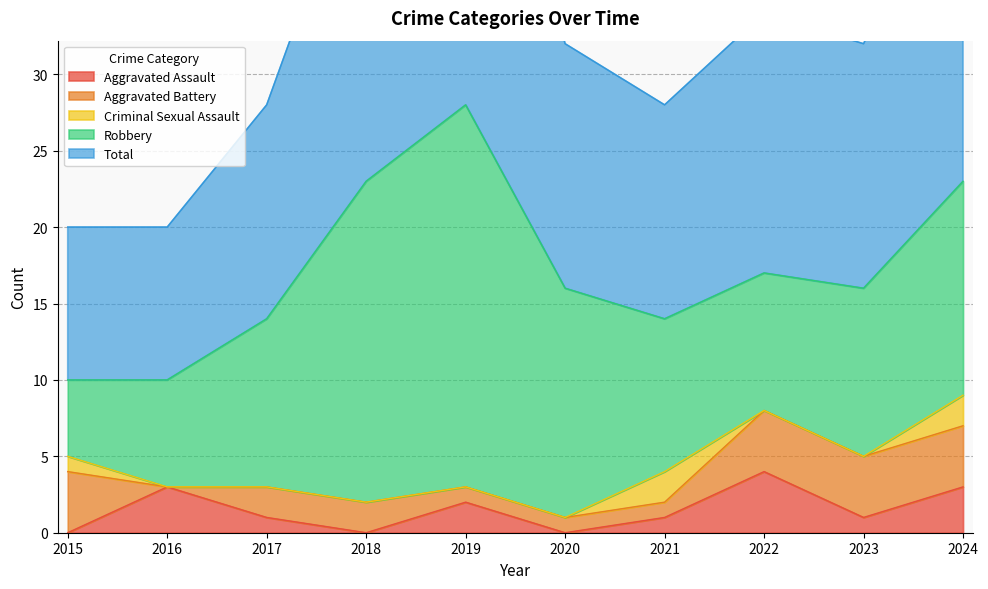

What are all the series names shown in the legend?

Aggravated Assault, Aggravated Battery, Criminal Sexual Assault, Robbery, Total